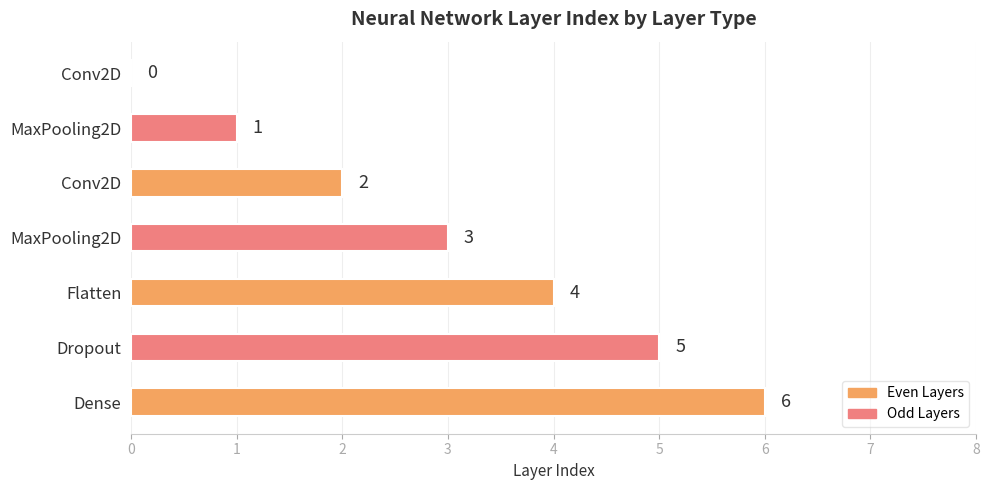

Count the number of categories in the chart.

7